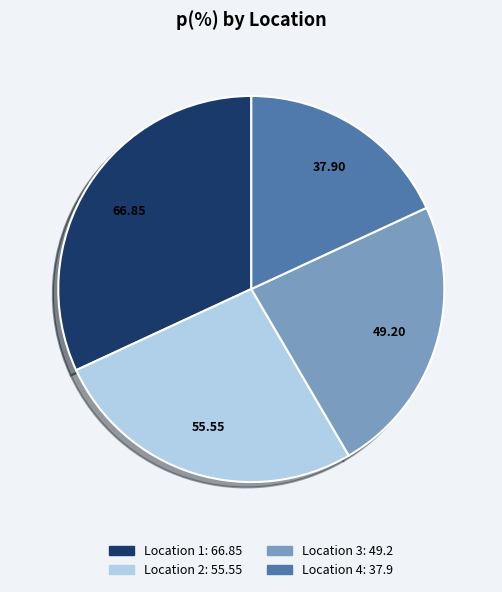

Does Location 2 account for over 50% of the chart?

No